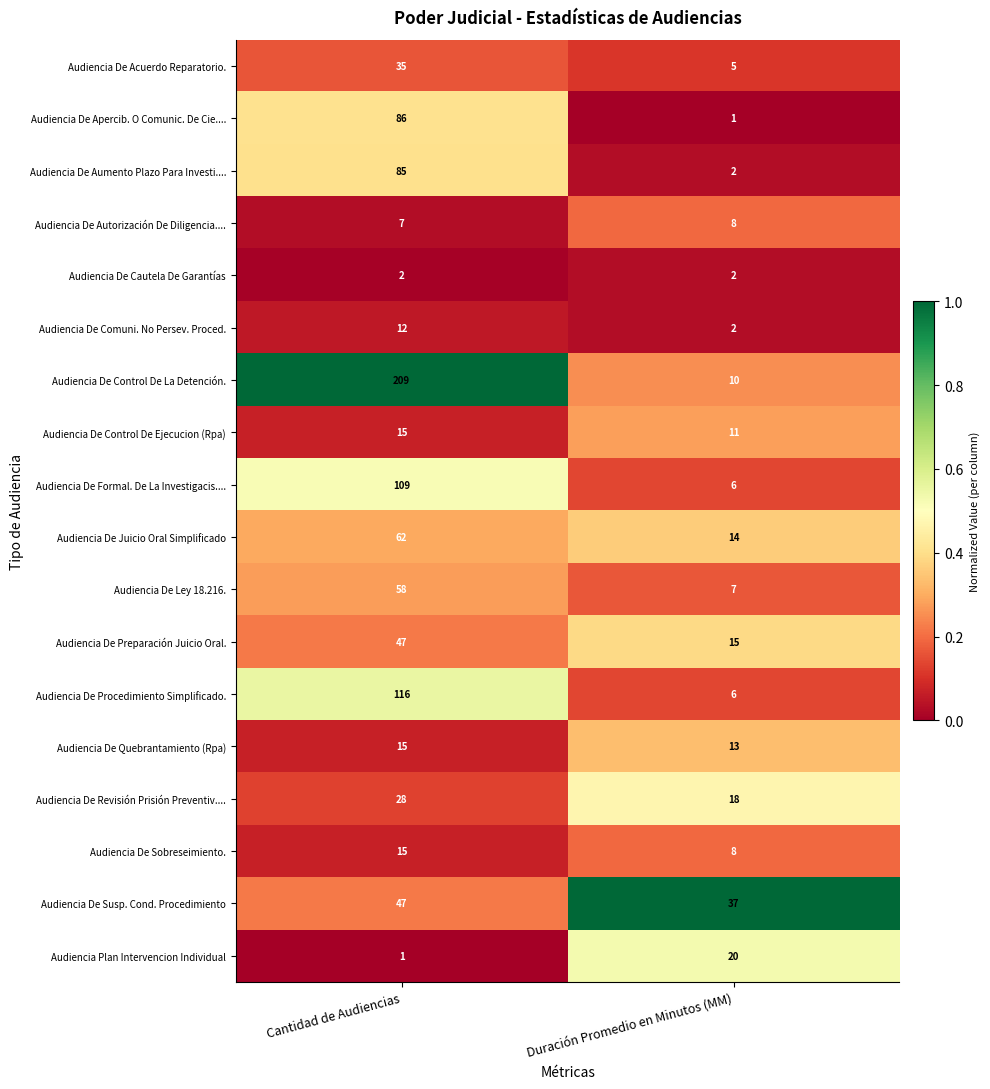

Between Cantidad de Audiencias and Duración Promedio en Minutos (MM), which series saw the biggest shift?

Audiencia De Control De La Detención.